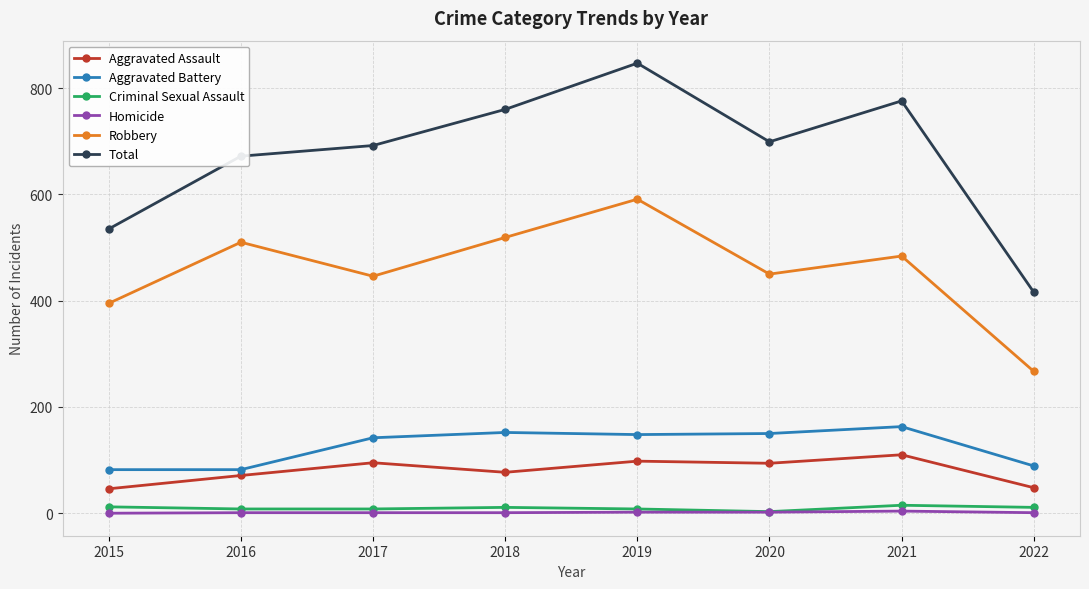

At which category is the sum across all series the highest?

2019